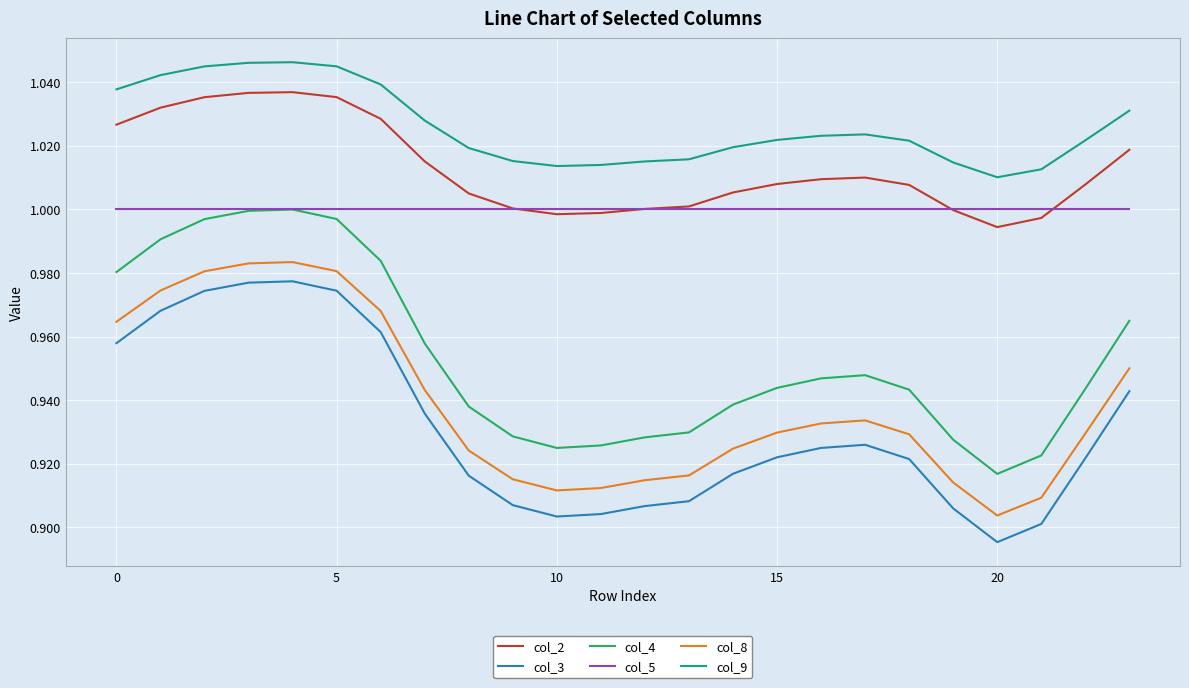

True or false: col_3 and col_2 intersect in this chart.

False